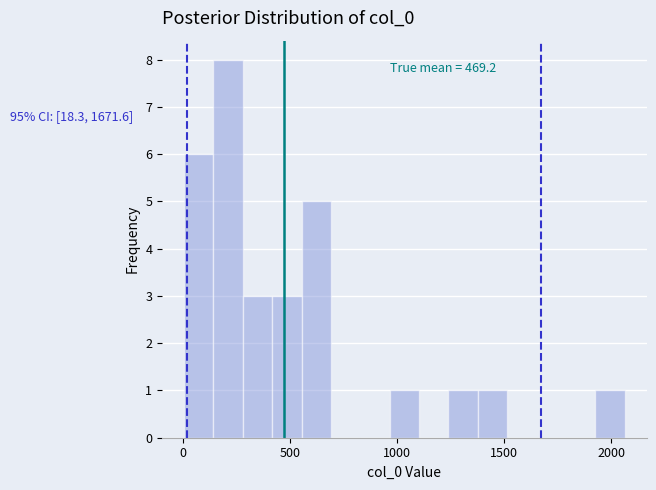

Around what value on the x-axis is the tallest bar? Give the approximate position of its centre, as read against the axis.

200